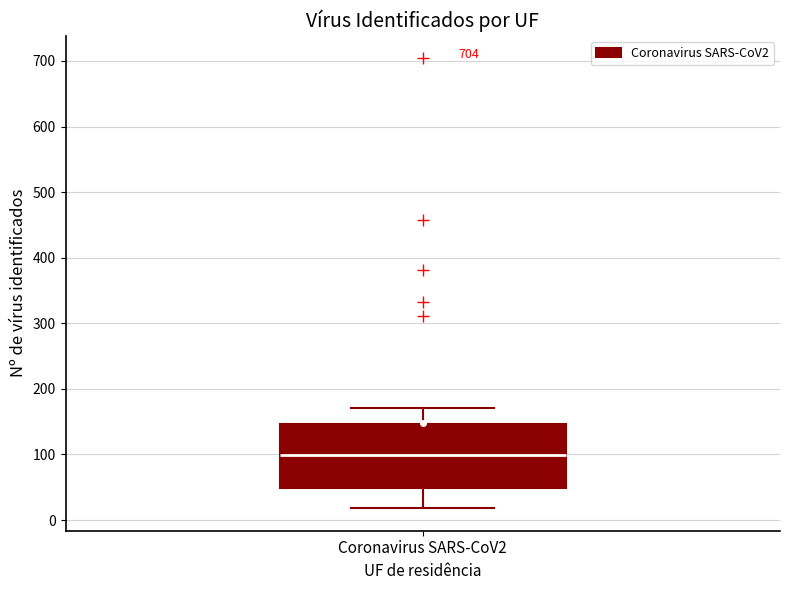

Transcribe this box plot: give where the median line is, the range the box spans, and where the two whiskers end, as read against the y-axis. The values are not printed on the chart, so give them approximately, as read against the axis.

median 100, box 50 to 150, whiskers 20 to 170